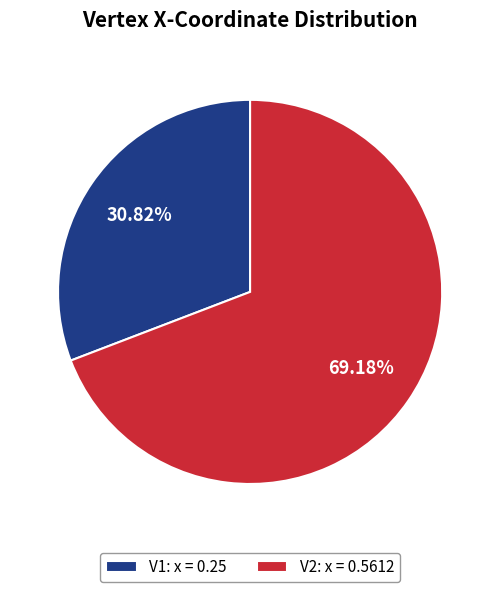

Does any single category account for the majority?

Yes